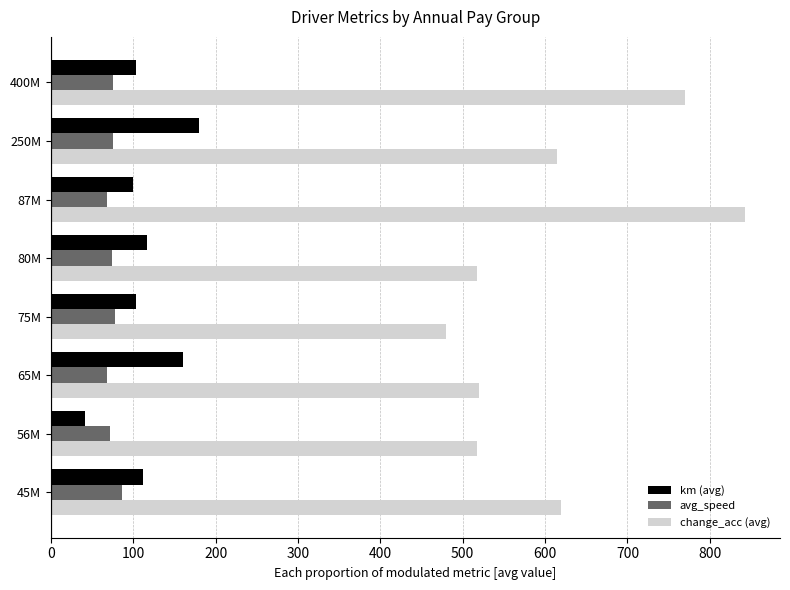

The value of avg_speed at 80M is 74.0. True or false?

True